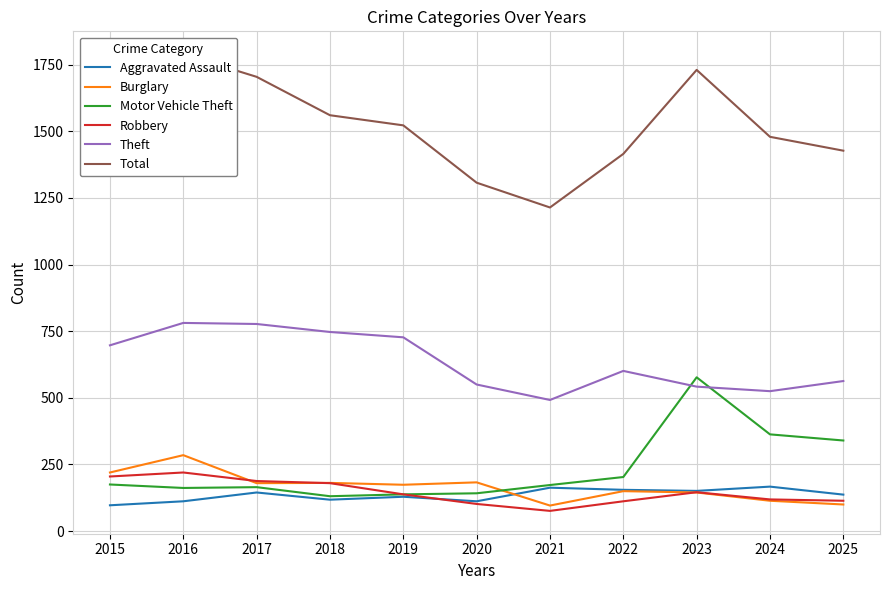

True or false: Burglary and Robbery cross at least once.

True